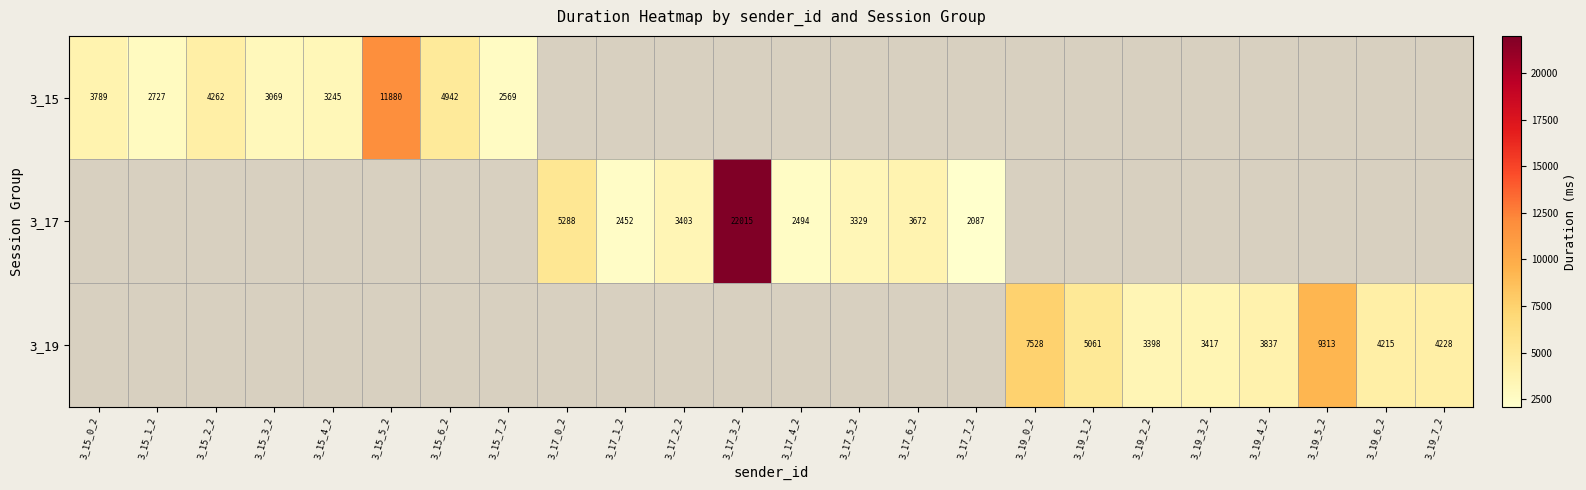

Is it true that 3_17 equals 2494 at 3_17_4_2?

True